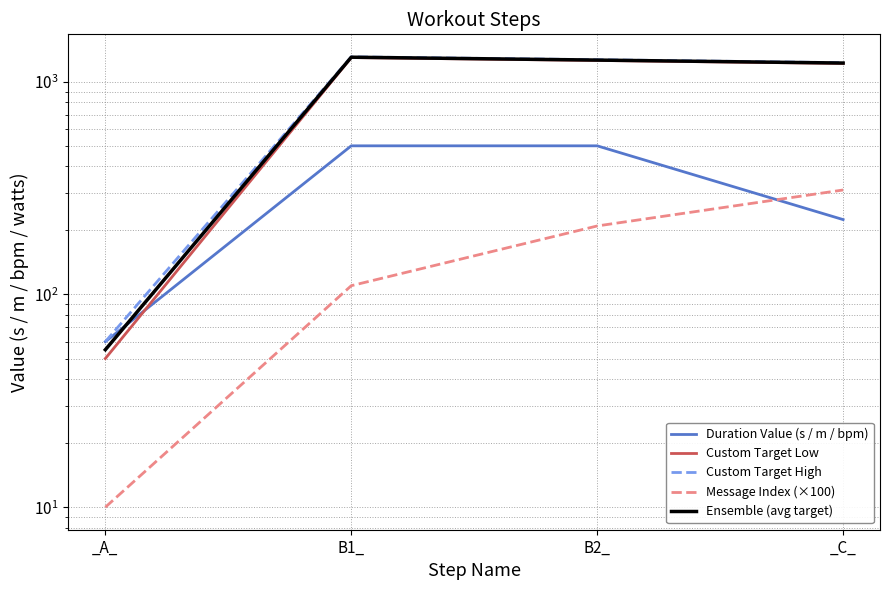

What is the spread (max minus min) of values at B1_?

1200